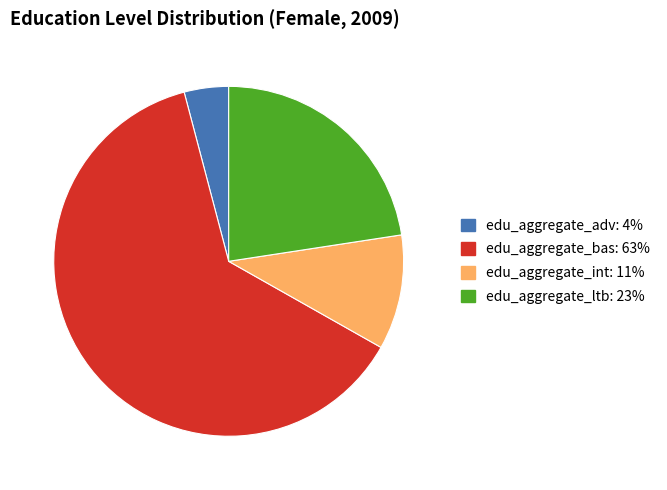

True or false: edu_aggregate_adv accounts for 4% of the total.

True